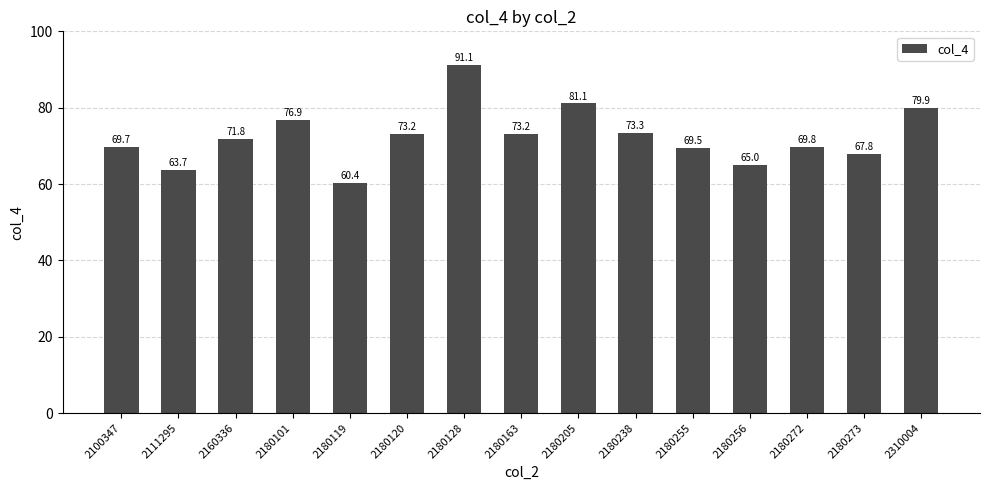

What is the change in value from 2111295 to 2180238?

+9.6